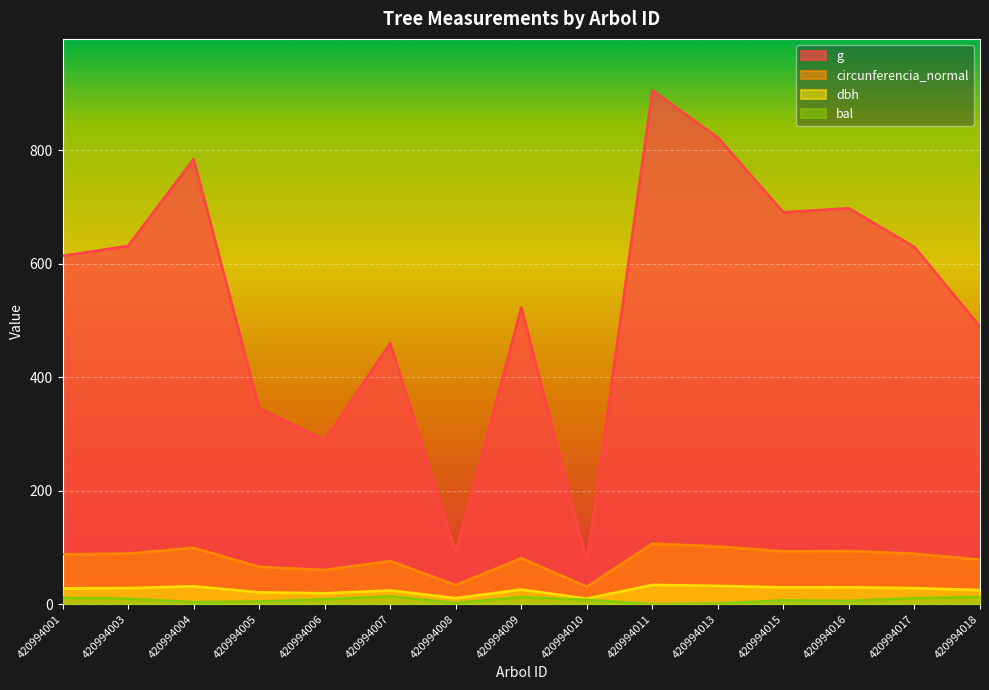

What is the sum of all bal values?

111.8